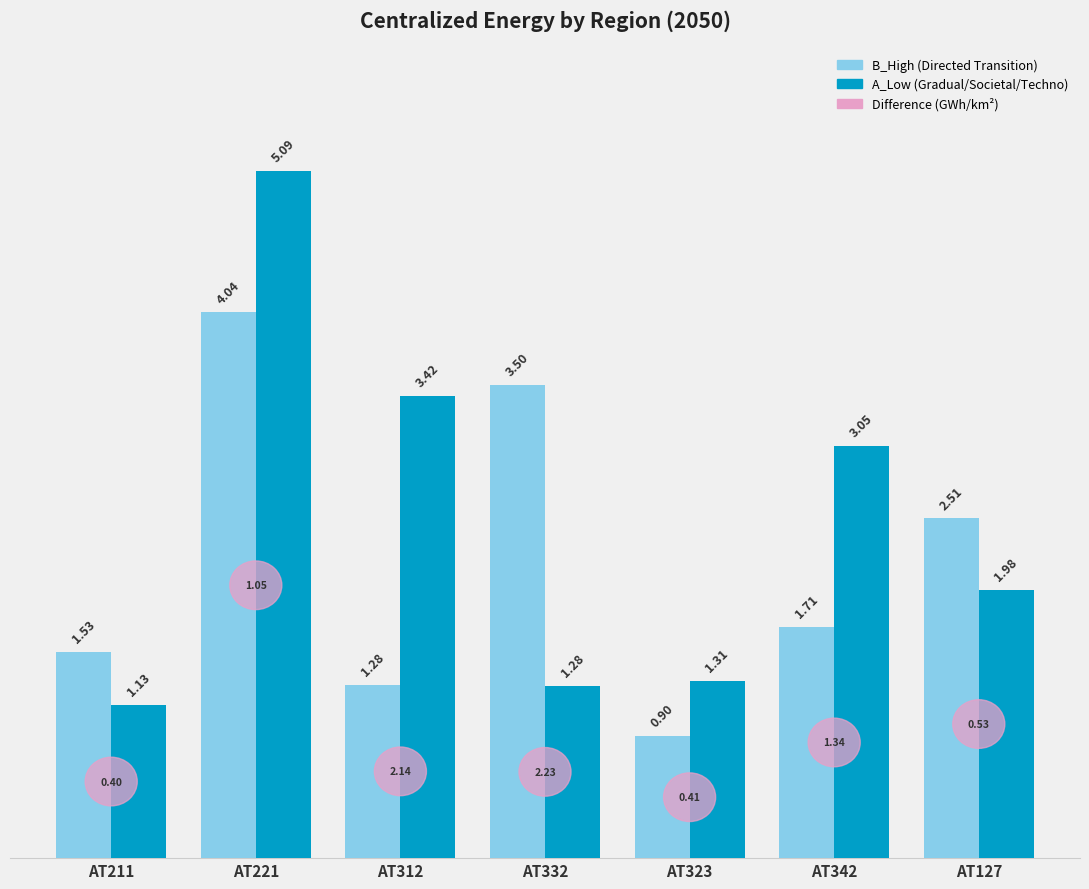

Which category has the lowest value in the A_Low (Gradual/Societal/Techno) series?

AT211